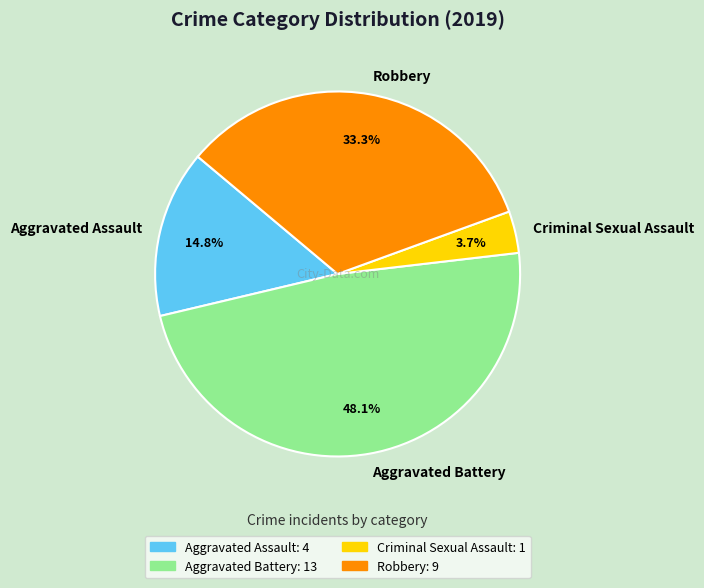

The Aggravated Battery slice represents 42% of the pie. True or false?

False